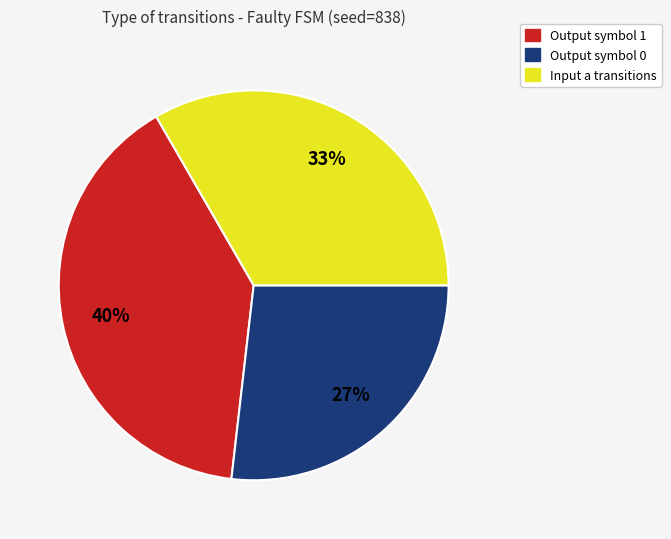

Is there any slice that represents more than half of the pie?

No